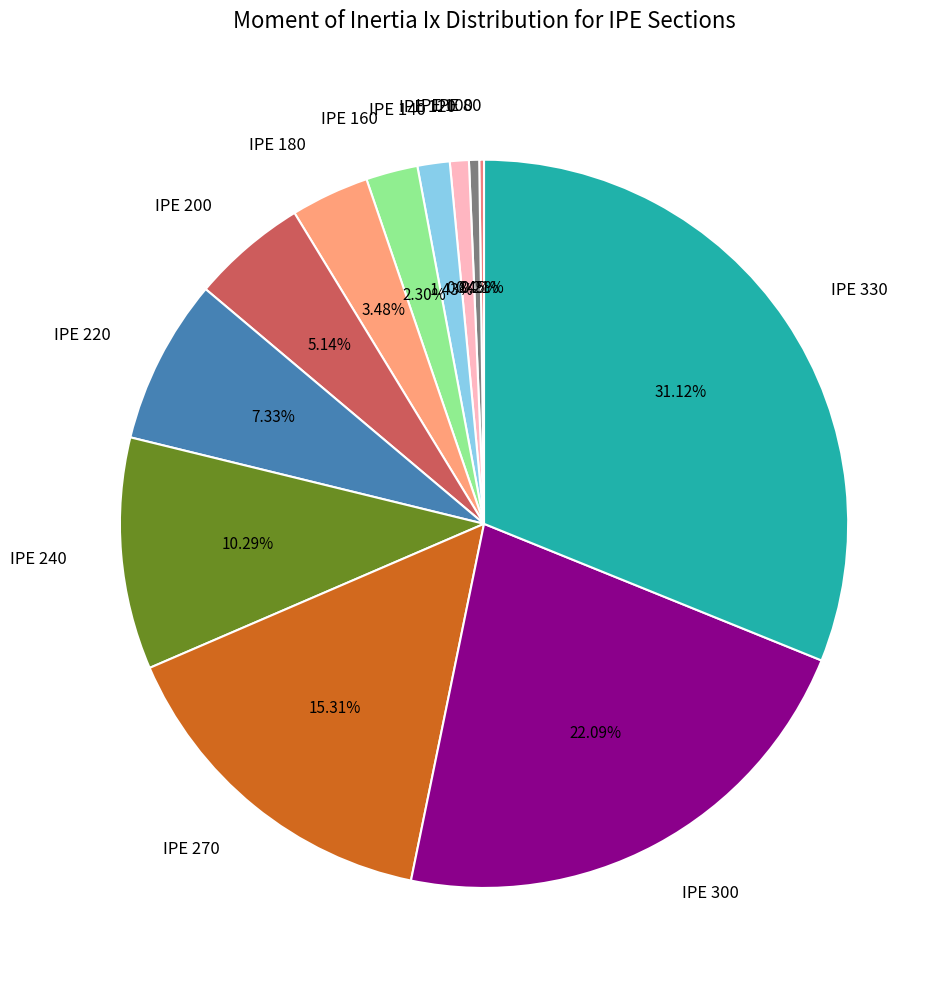

Which has a higher value, IPE 300 or IPE 330?

IPE 330